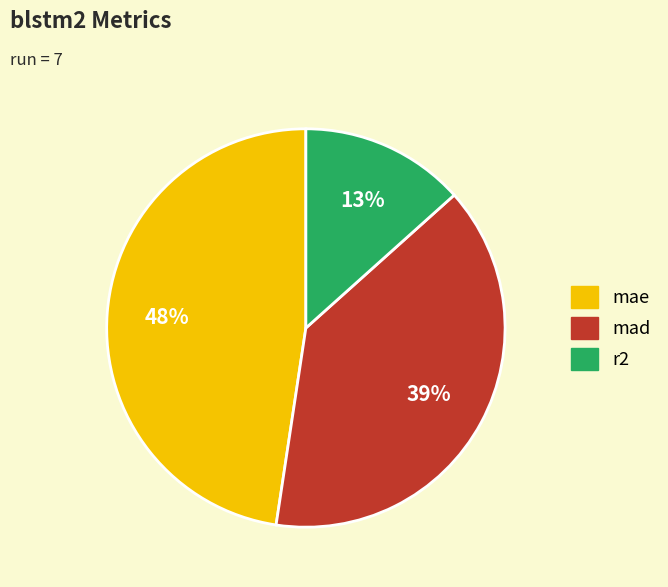

Do mae and r2 together represent more than half of the pie?

Yes